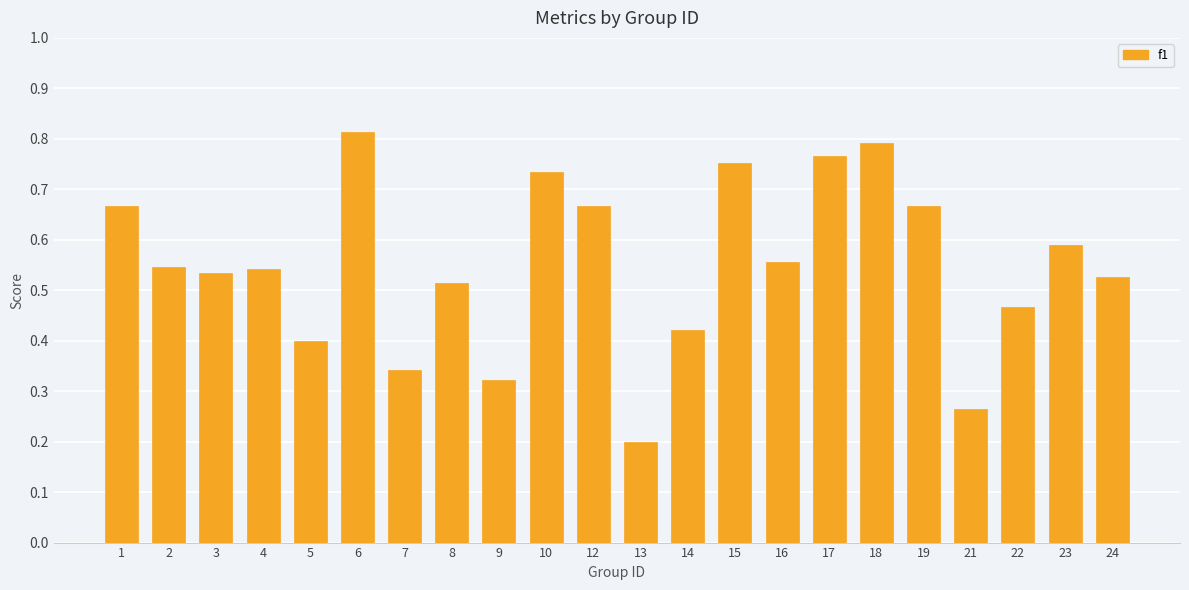

True or false: the data shows 0.1 at 13.

False